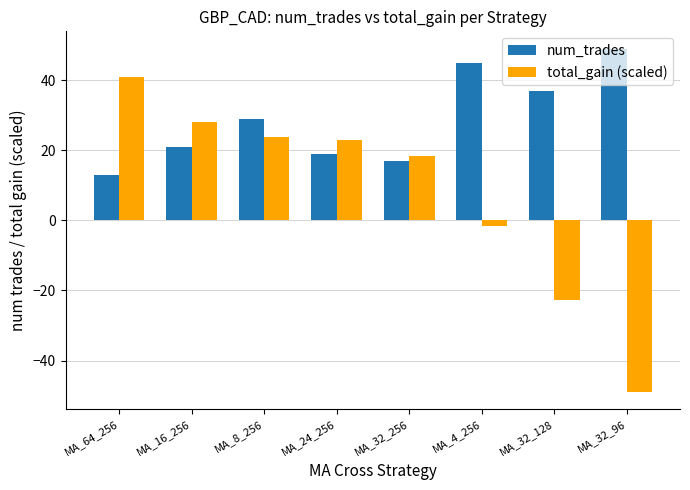

Which series changed the most between MA_64_256 and MA_32_256?

total_gain (scaled)